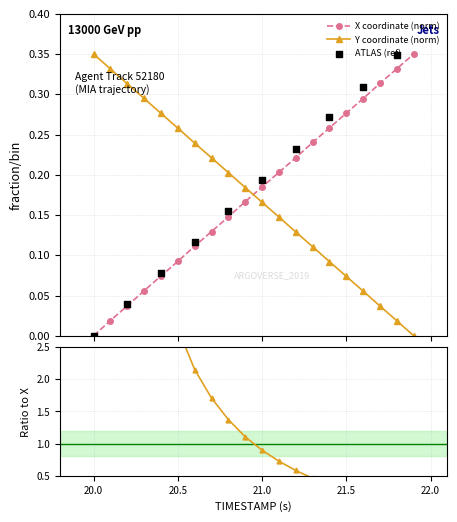

At how many categories does at least one series exceed 0?

20